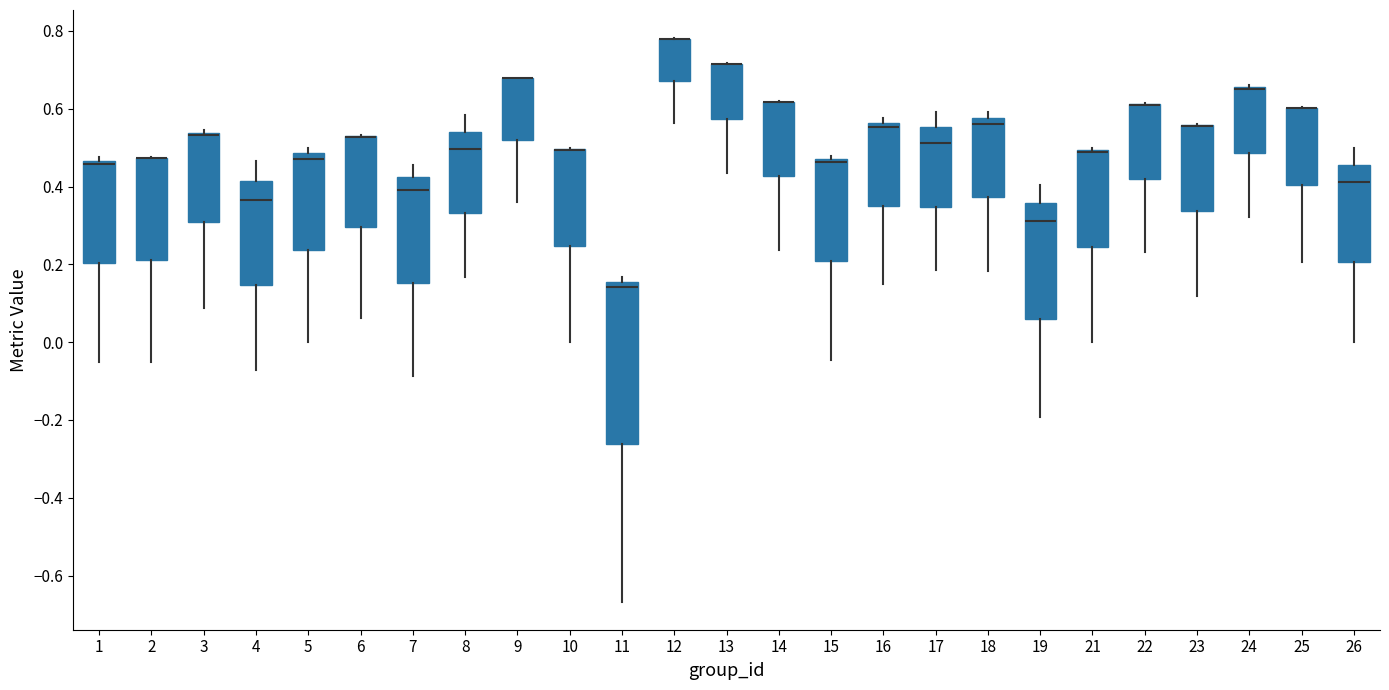

Reading left to right, read every box against the y-axis: the position of its median line, the range the box covers, and the ends of its whiskers. The values are not printed on the chart, so give them approximately, as read against the axis.

1: median 0.46 (just below the box's upper edge), box 0.20 to 0.46, whiskers -0.04 to 0.48
2: median 0.48 (drawn on the box's upper edge), box 0.22 to 0.48, whiskers -0.04 to 0.48
3: median 0.54 (drawn on the box's upper edge), box 0.32 to 0.54, whiskers 0.08 to 0.54 (just above the box's upper edge)
4: median 0.36, box 0.14 to 0.42, whiskers -0.08 to 0.46
5: median 0.48 (just below the box's upper edge), box 0.24 to 0.48, whiskers 0.00 to 0.50
6: median 0.52 (drawn on the box's upper edge), box 0.30 to 0.52, whiskers 0.06 to 0.54
7: median 0.40, box 0.16 to 0.42, whiskers -0.08 to 0.46
8: median 0.50, box 0.34 to 0.54, whiskers 0.16 to 0.58
9: median 0.68 (drawn on the box's upper edge), box 0.52 to 0.68, whiskers 0.36 to 0.68
10: median 0.50 (drawn on the box's upper edge), box 0.24 to 0.50, whiskers 0.00 to 0.50
11: median 0.14, box -0.26 to 0.16, whiskers -0.66 to 0.16 (just above the box's upper edge)
12: median 0.78 (drawn on the box's upper edge), box 0.68 to 0.78, whiskers 0.56 to 0.78
13: median 0.72 (drawn on the box's upper edge), box 0.58 to 0.72, whiskers 0.44 to 0.72
14: median 0.62 (drawn on the box's upper edge), box 0.42 to 0.62, whiskers 0.24 to 0.62
15: median 0.46, box 0.20 to 0.48, whiskers -0.04 to 0.48 (just above the box's upper edge)
16: median 0.56 (just below the box's upper edge), box 0.36 to 0.56, whiskers 0.16 to 0.58
17: median 0.52, box 0.34 to 0.56, whiskers 0.18 to 0.60
18: median 0.56, box 0.38 to 0.58, whiskers 0.18 to 0.60
19: median 0.32, box 0.06 to 0.36, whiskers -0.20 to 0.40
21: median 0.48 (drawn on the box's upper edge), box 0.24 to 0.50, whiskers 0.00 to 0.50
22: median 0.62 (drawn on the box's upper edge), box 0.42 to 0.62, whiskers 0.24 to 0.62
23: median 0.56 (drawn on the box's upper edge), box 0.34 to 0.56, whiskers 0.12 to 0.56
24: median 0.64 (drawn on the box's upper edge), box 0.48 to 0.66, whiskers 0.32 to 0.66
25: median 0.60 (drawn on the box's upper edge), box 0.40 to 0.60, whiskers 0.20 to 0.60
26: median 0.42, box 0.20 to 0.46, whiskers 0.00 to 0.50